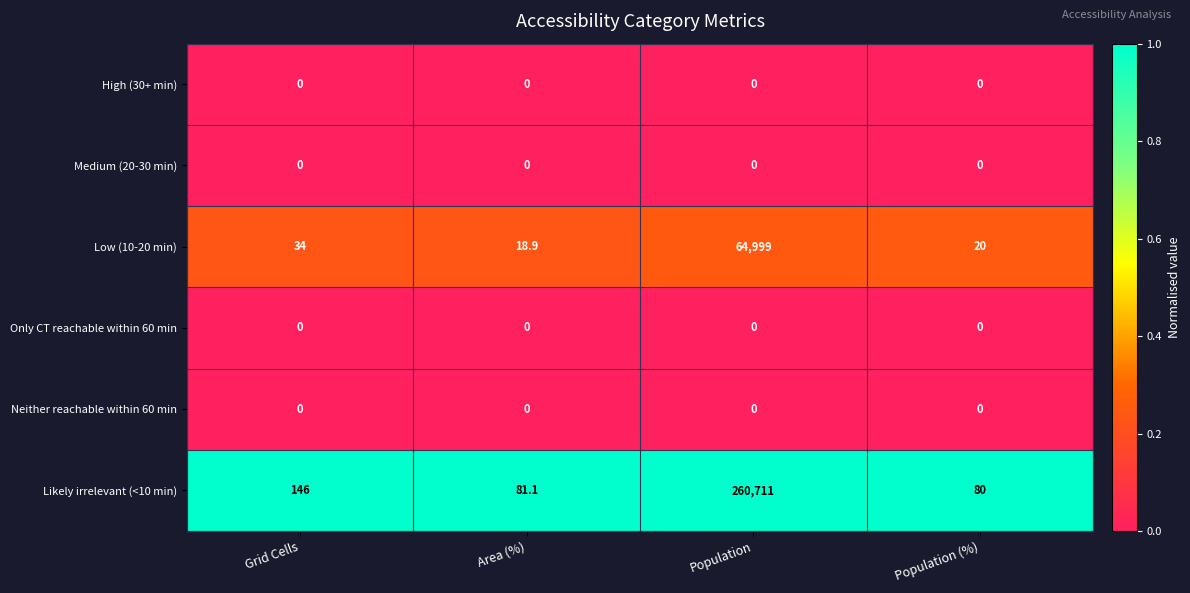

True or false: Medium (20-30 min) has a value of 0.0 at Grid Cells.

True